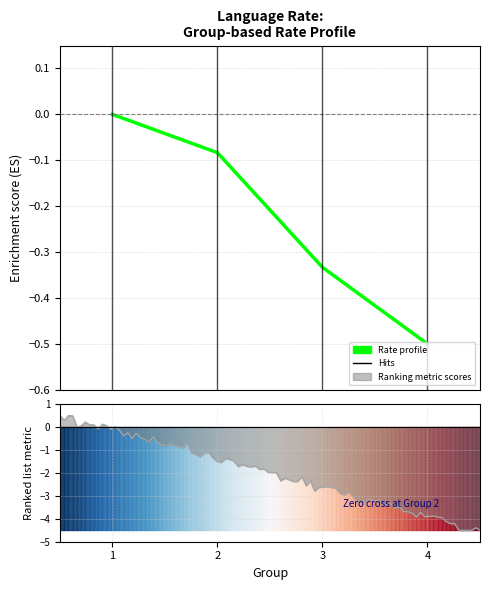

Reading left to right, transcribe all the data shown in this chart.

-0.0	-0.1	-0.3	-0.5